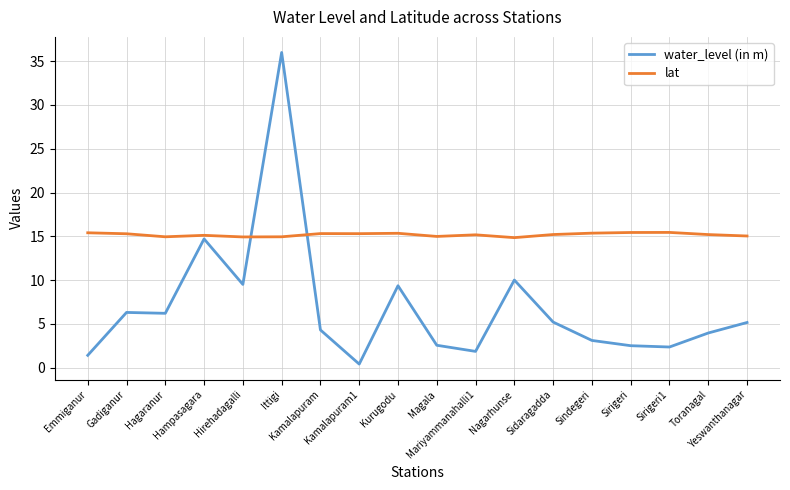

Which series has the widest spread of values?

water_level (in m)